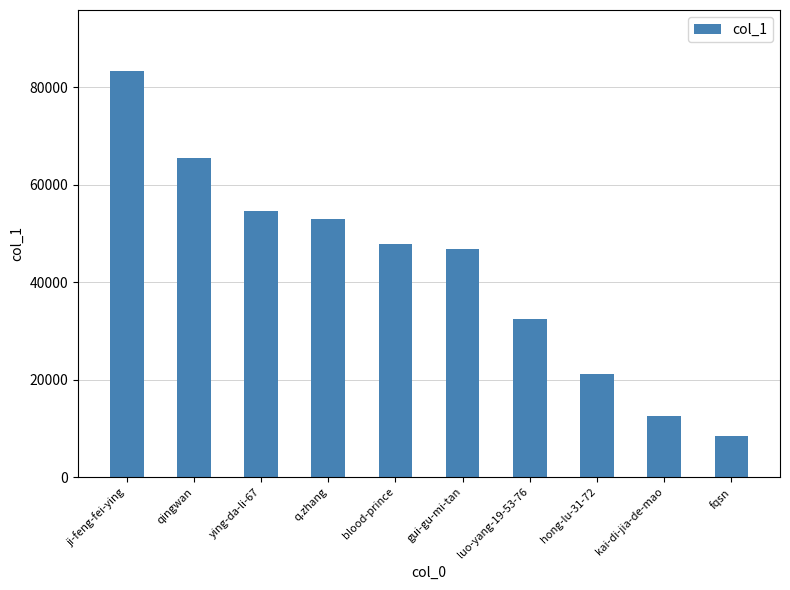

Reading left to right, list all the values displayed in this chart.

83302	65411	54562	52968	47724	46754	32513	21073	12506	8462